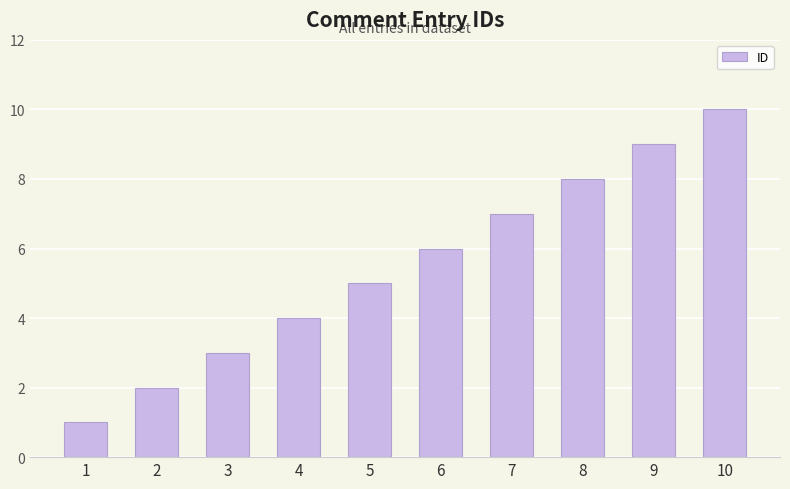

True or false: the data shows 4 at 4.

True